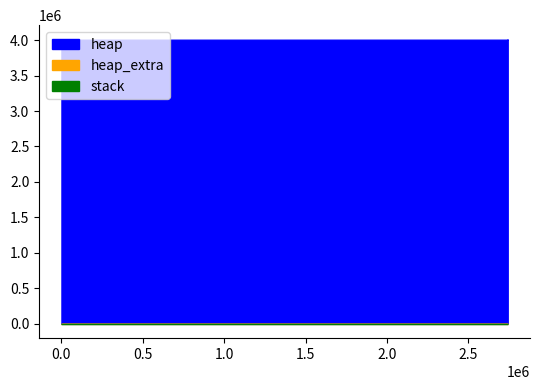

Reading right to left, transcribe all the data shown in this chart.

heap: 2742343=0	2742343=4000000	2742343=4000063	2742343=4000535	2742343=4004631	2742342=4005103	2742342=4009199	2742339=4009199	2742330=4005103	2742329=4004631	333=4004568	330=4568	326=472	0=0
heap_extra: 2742343=0	2742343=8	2742343=17	2742343=33	2742343=41	2742342=57	2742342=65	2742339=65	2742330=57	2742329=41	333=32	330=24	326=16	0=0
stack: 2742343=0	2742343=0	2742343=0	2742343=0	2742343=0	2742342=0	2742342=0	2742339=0	2742330=0	2742329=0	333=0	330=0	326=0	0=0